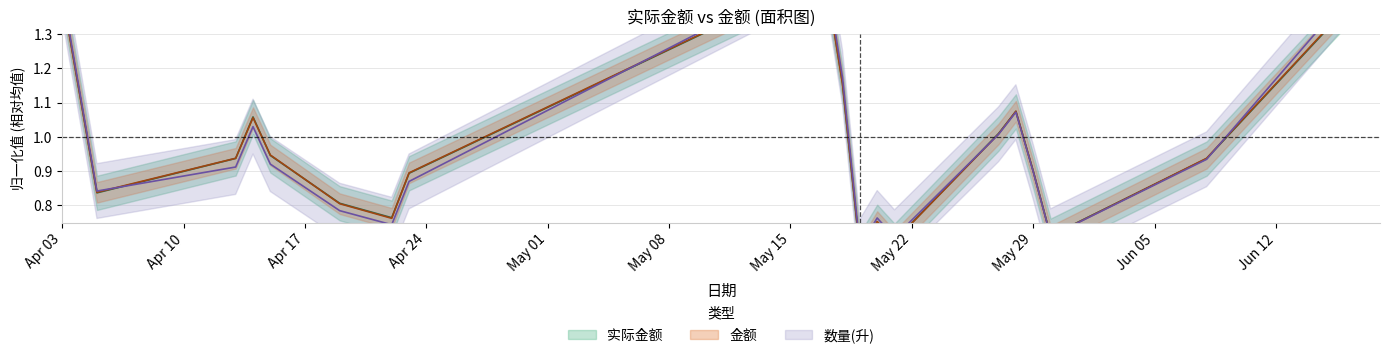

What is the approximate value of 数量(升) at Apr 03?

1.4